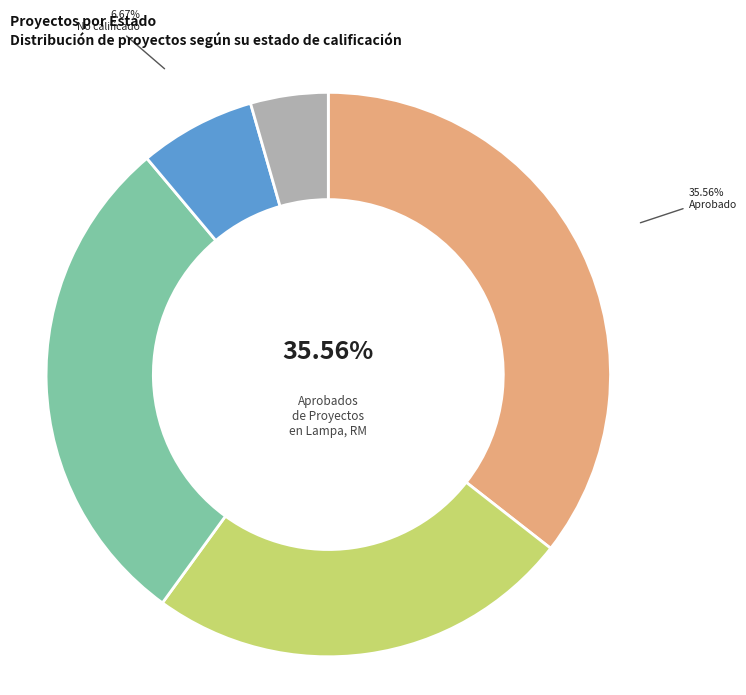

What percentage is NOT represented by No Admitido a Tramitación?

95.6%